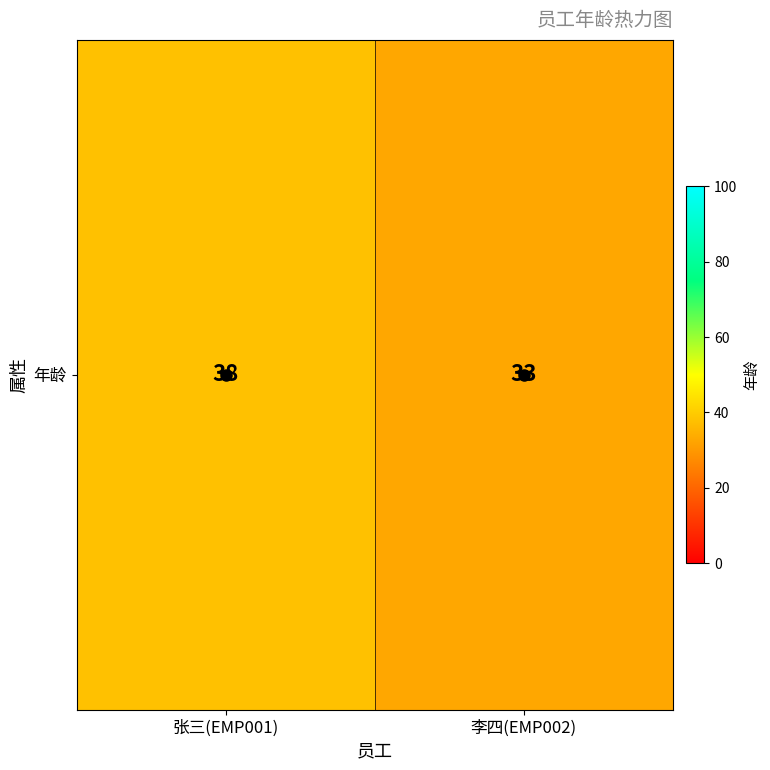

Reading left to right, transcribe all the data shown in this chart.

张三(EMP001)=38	李四(EMP002)=33